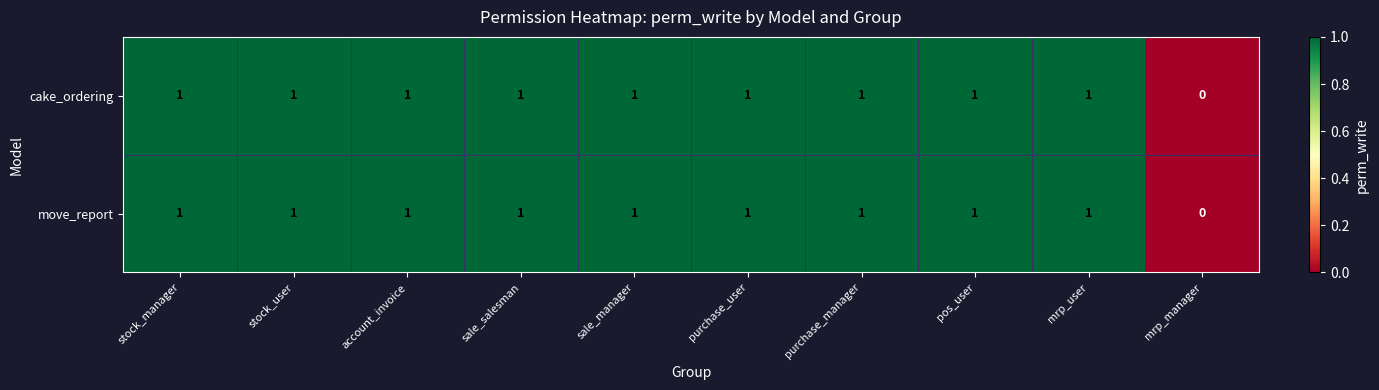

Count the number of data series in this chart.

2